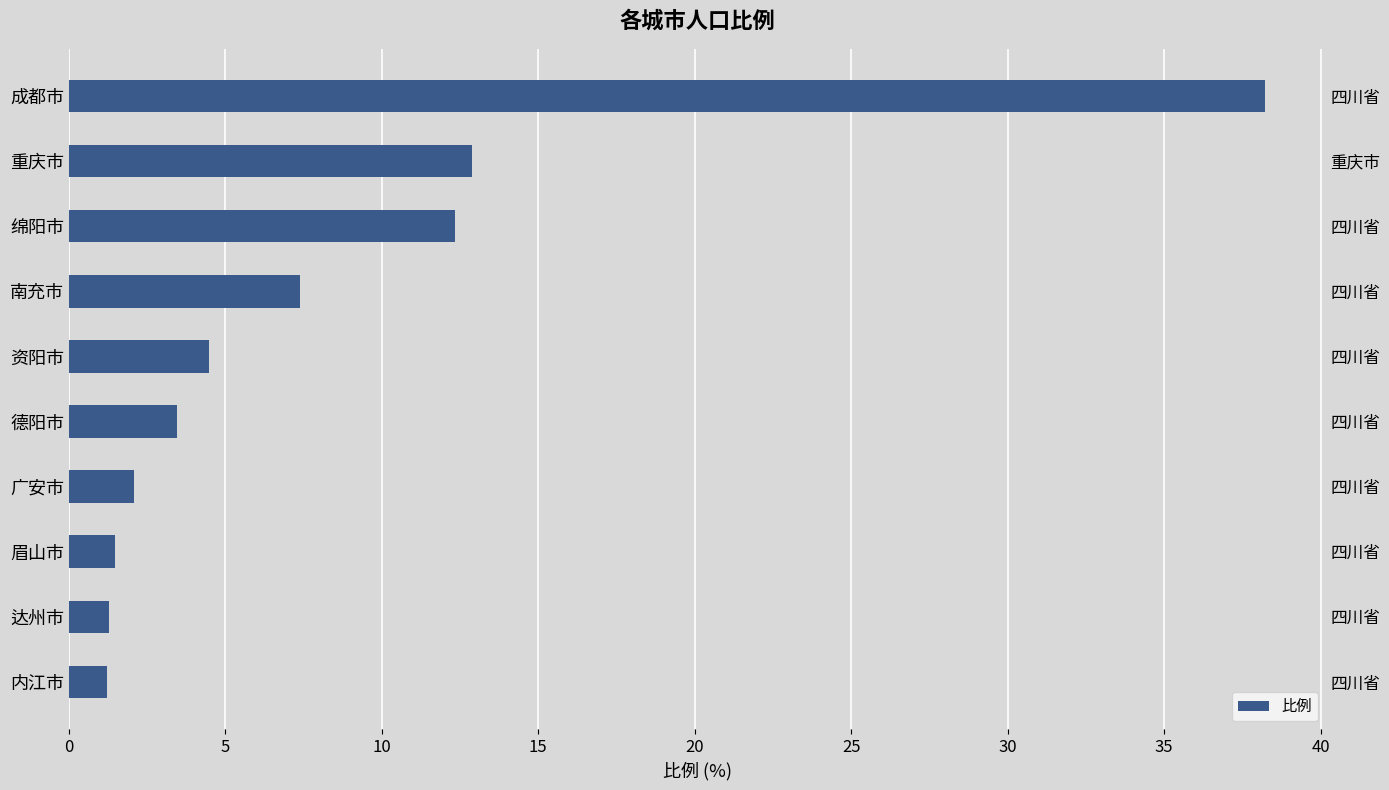

What is the smallest value displayed?

1.2